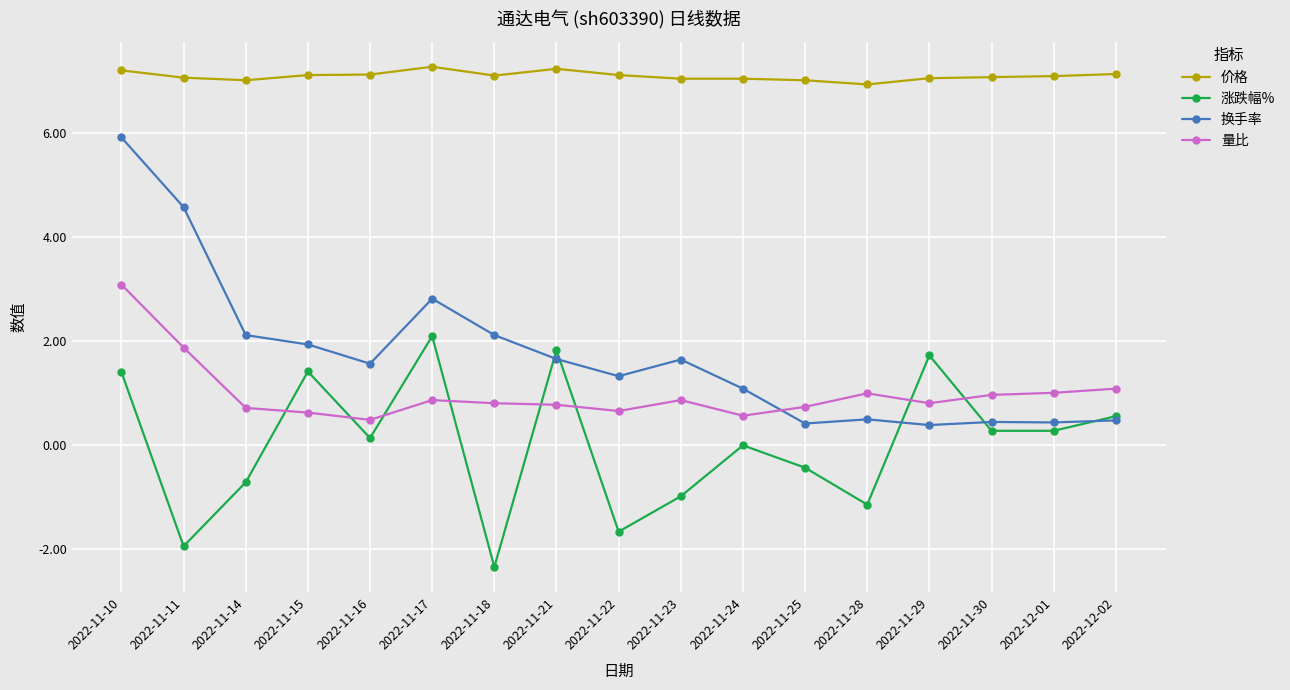

What is the lowest value of the 价格 series?

6.9